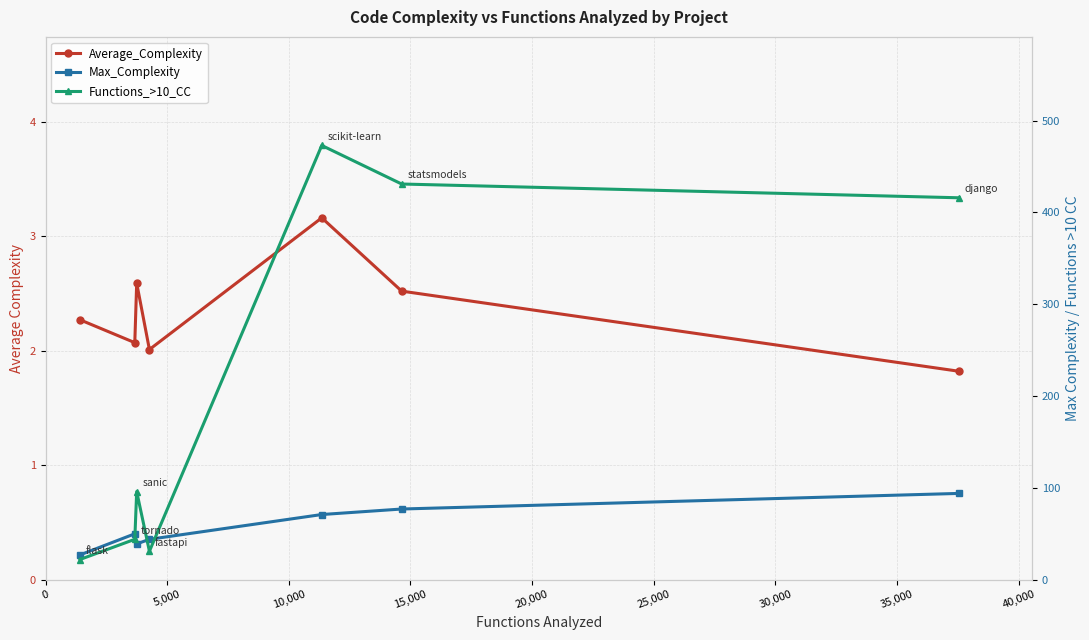

What is the sum of the Max_Complexity values at 5,000 and 10,000?

89.0